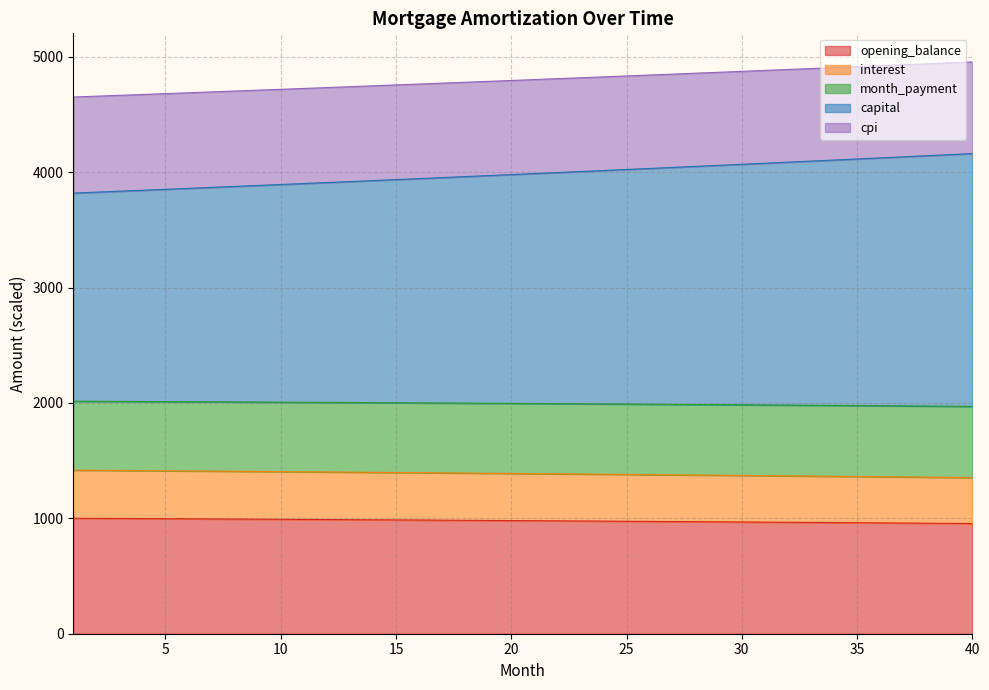

What is the lowest value of the opening_balance series?

955.1